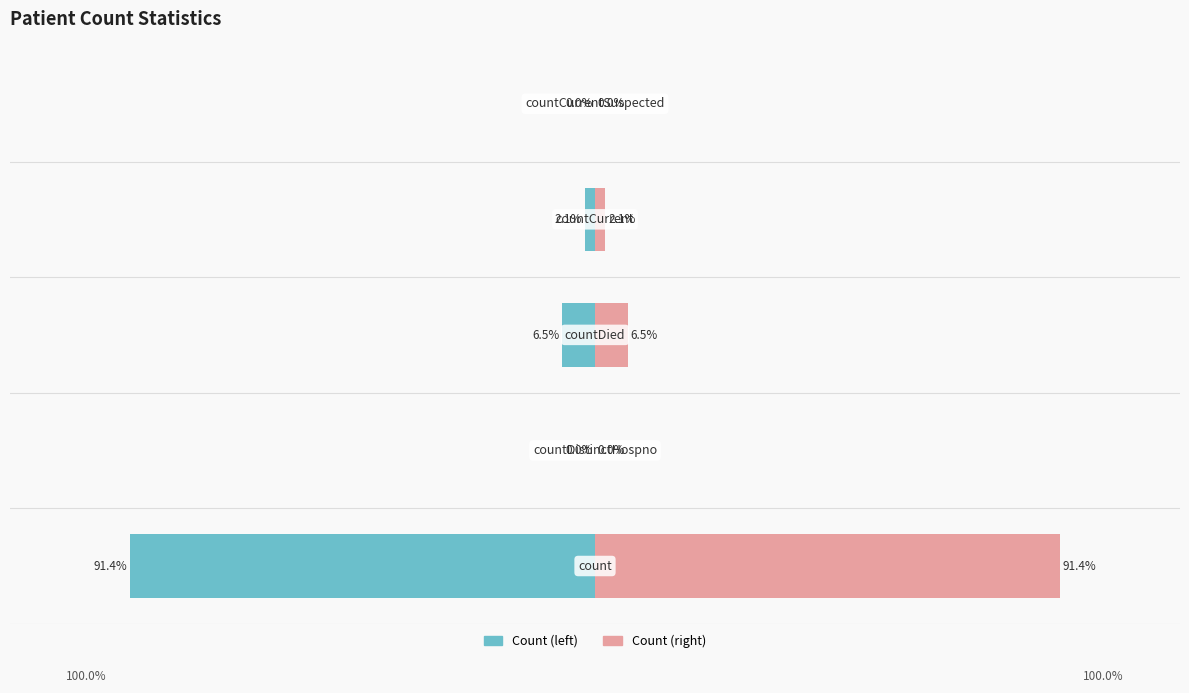

The value of Count (left) at 1 is 0.0. True or false?

True